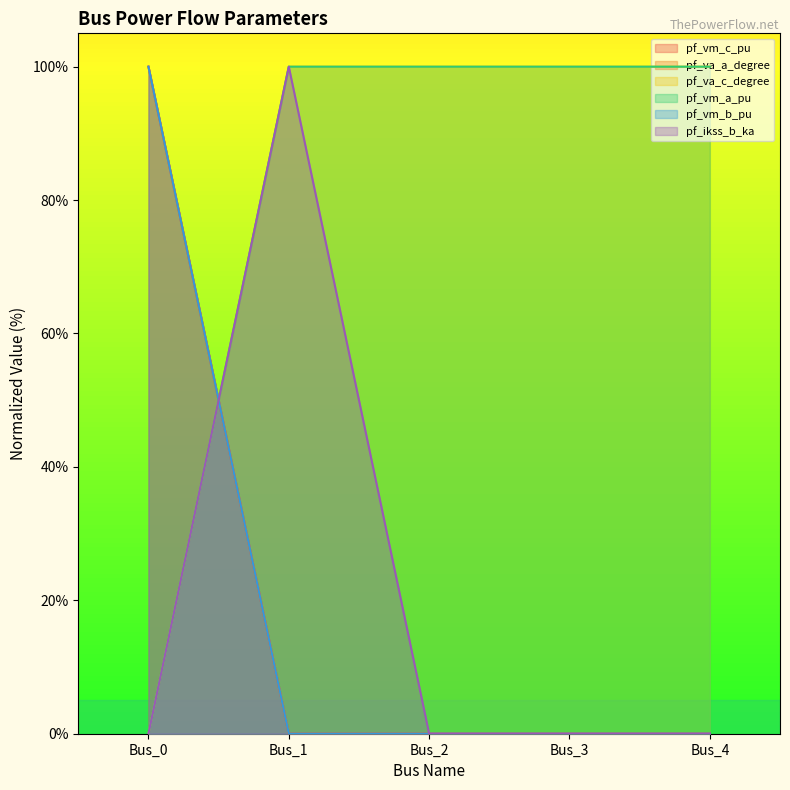

What is the total value across all series at Bus_2?

200.0